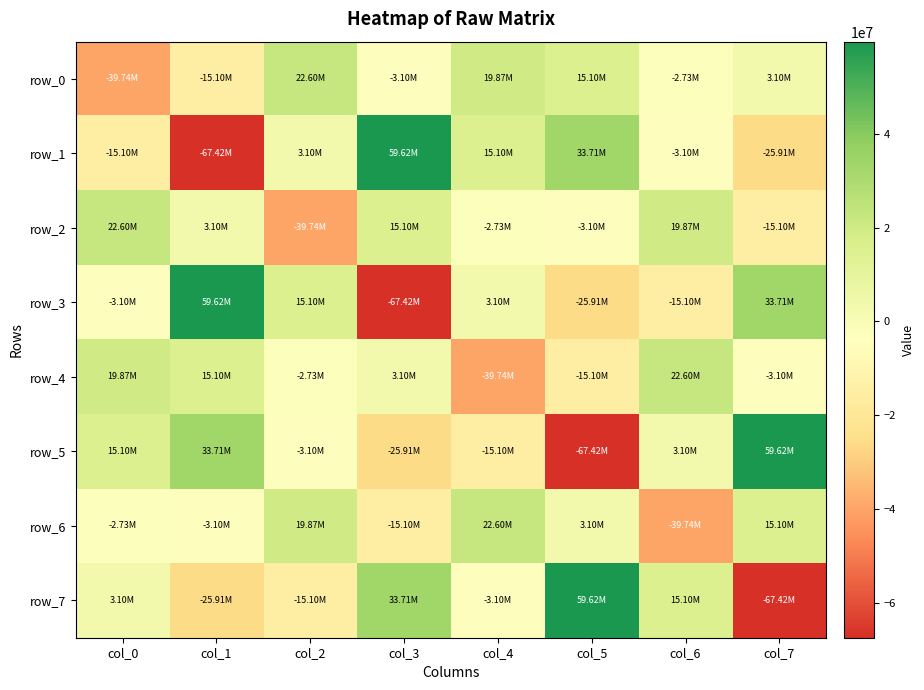

At which label does row_6 first exceed 3099999?

col_2